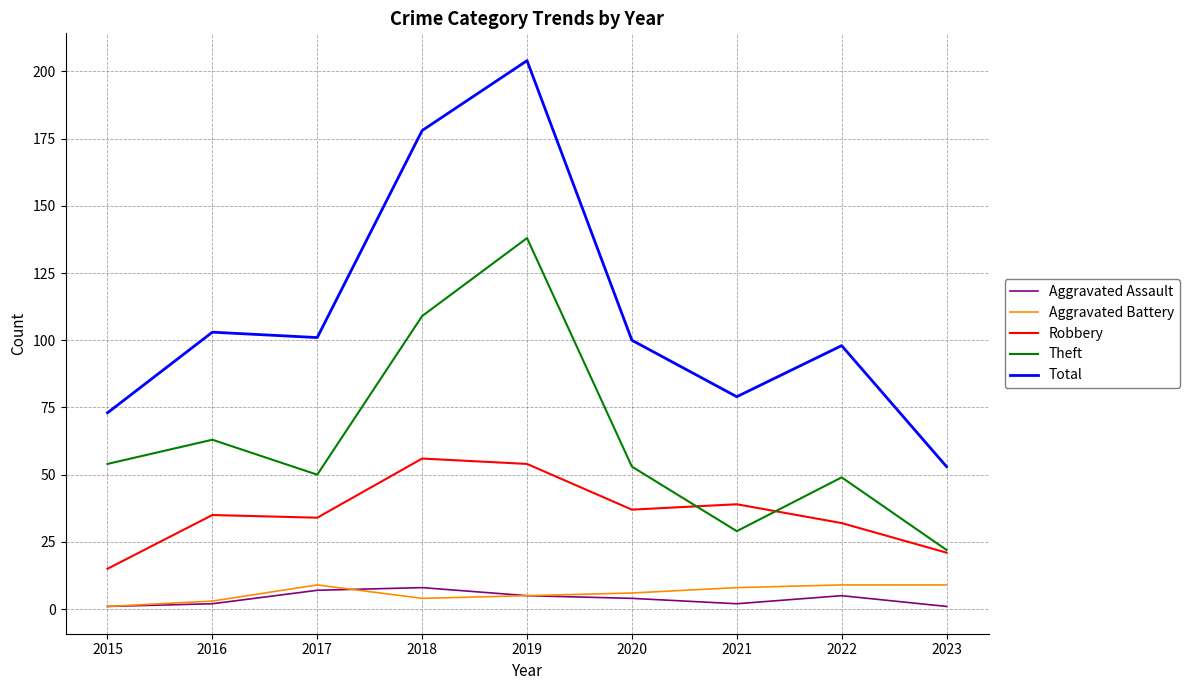

How many lines are shown in the chart?

5